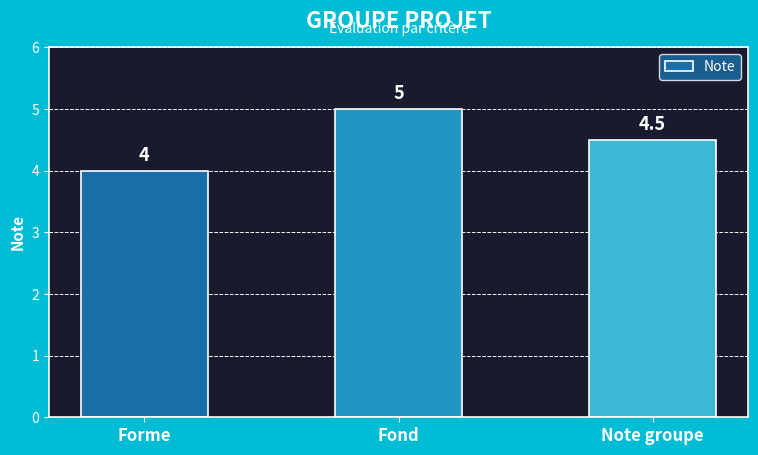

Reading left to right, transcribe all the data shown in this chart.

Forme=4.0	Fond=5.0	Note groupe=4.5